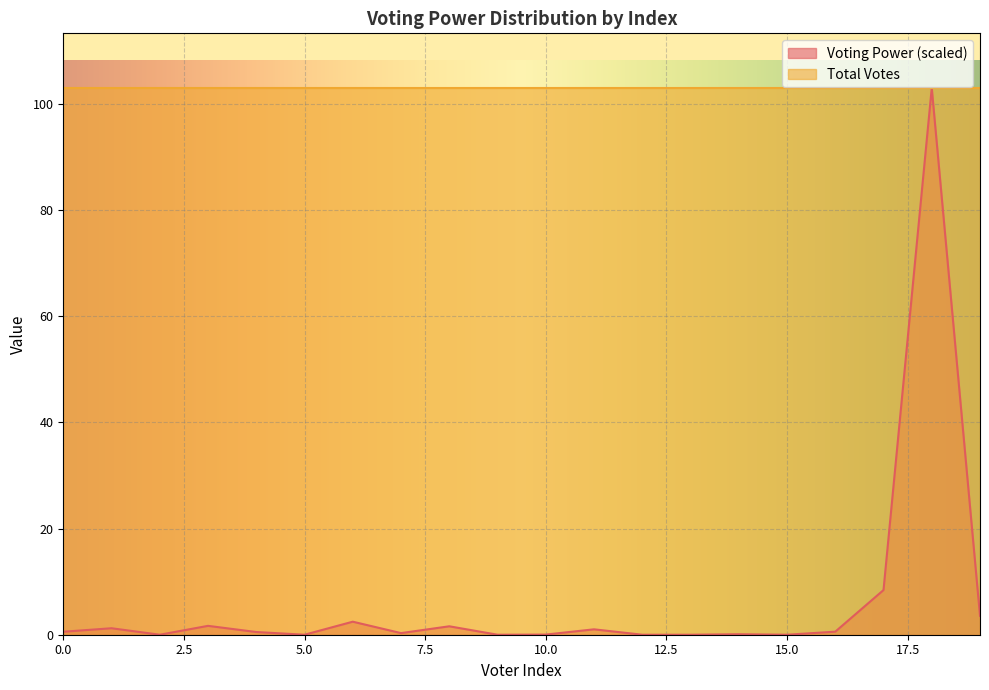

Is it true that the value at 1 is 8.4?

True